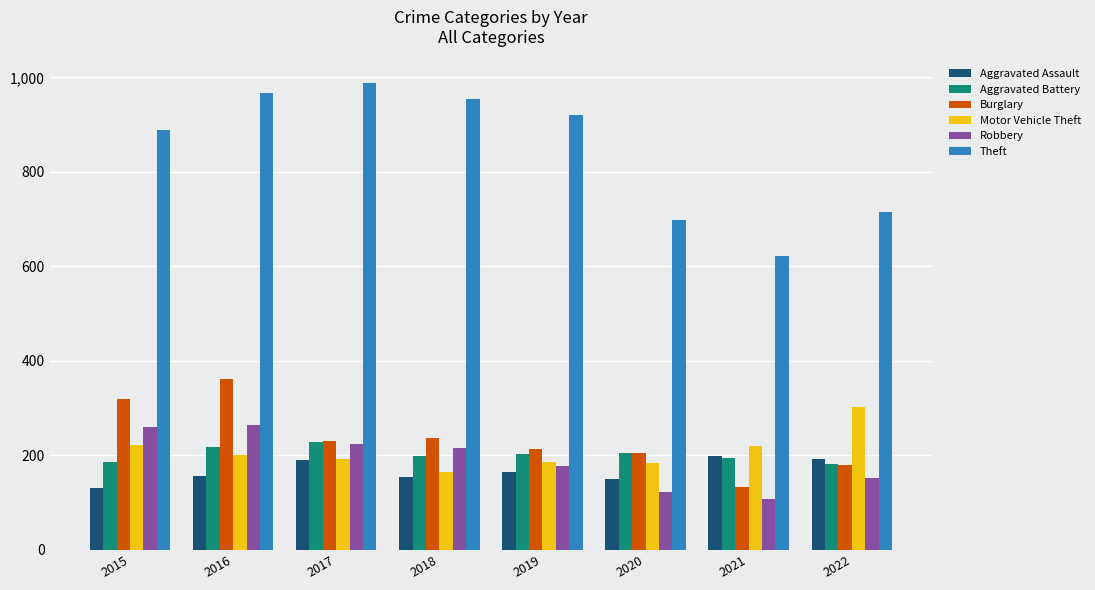

How many categories are shown in the chart?

8